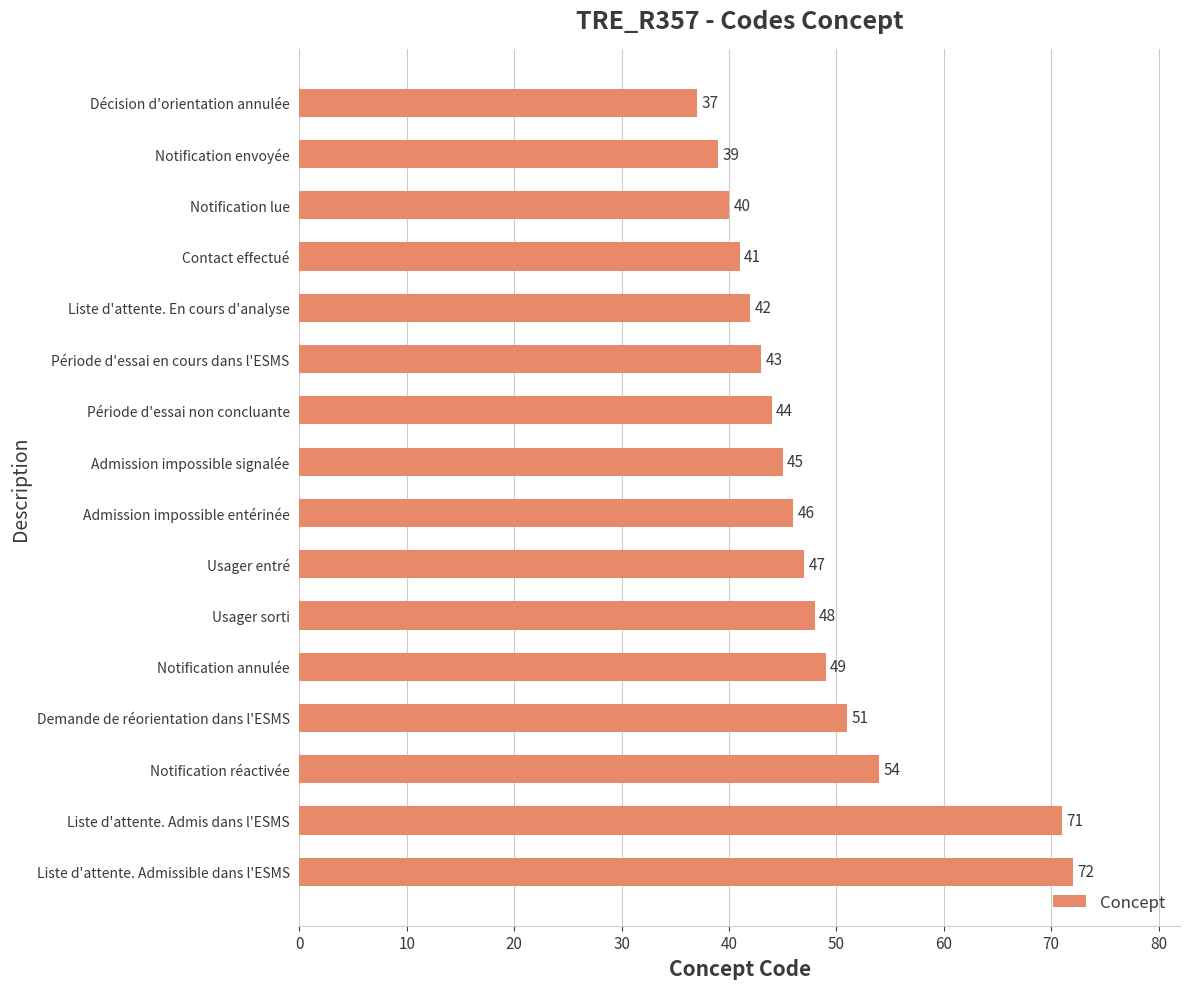

What is the average value?

48